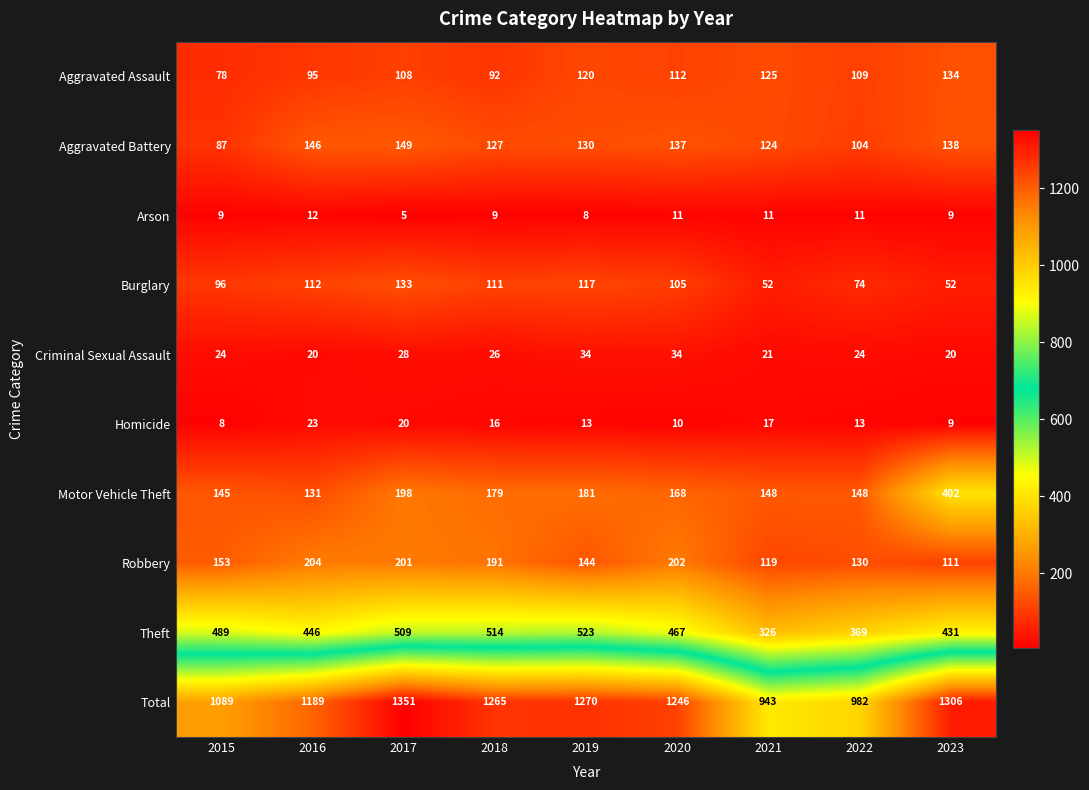

What is the lowest value of the Arson series?

5